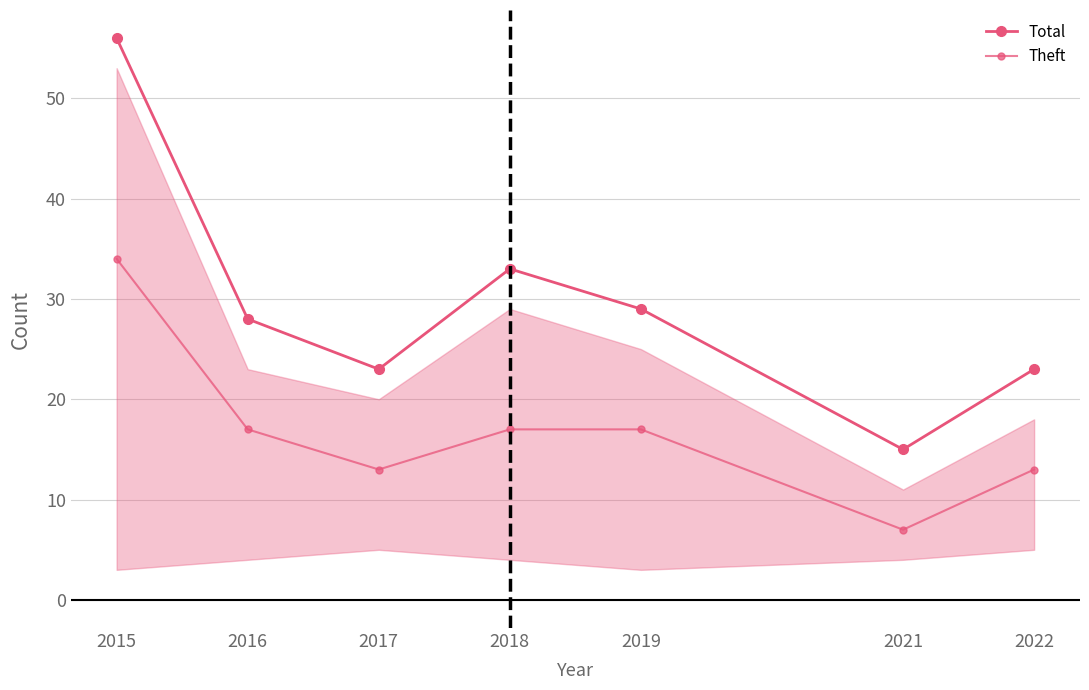

How many data points in Total are less than 28?

3